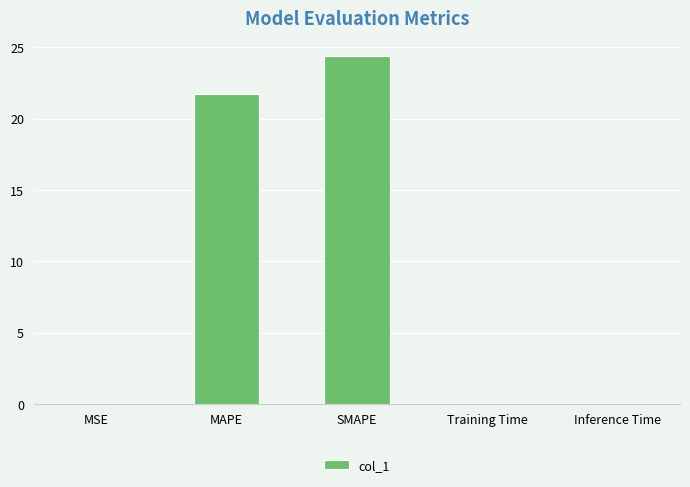

The value at SMAPE is 15.8. True or false?

False